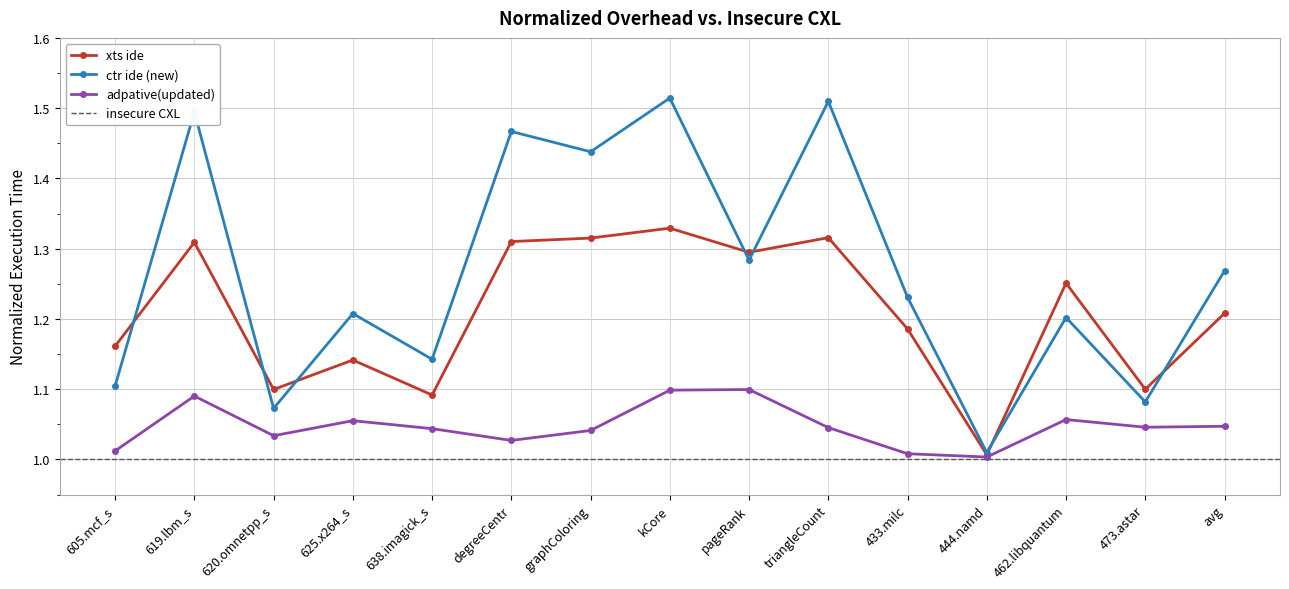

Which series has the largest total across all categories?

ctr ide (new)